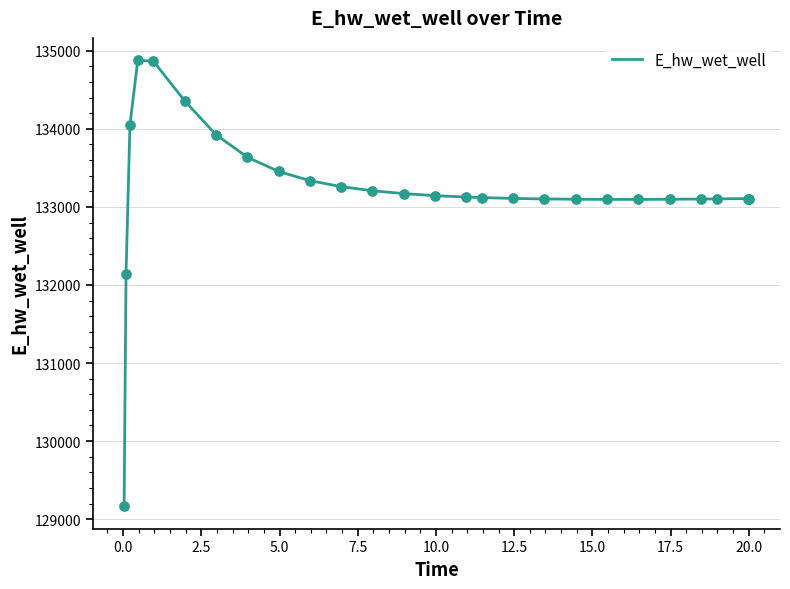

What is the minimum value shown in the chart?

129164.0